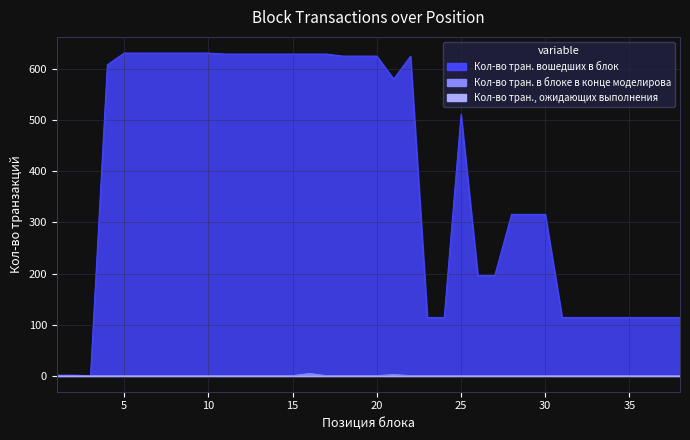

At which category is the sum across all series the highest?

16